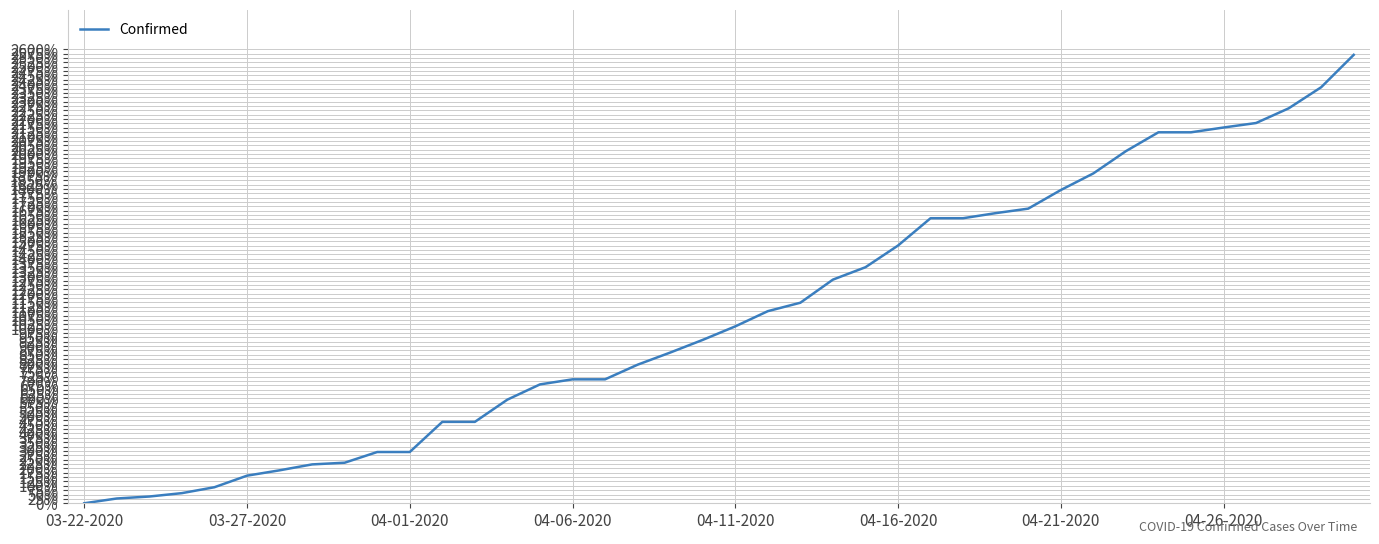

What is the greatest value displayed?

2567.7